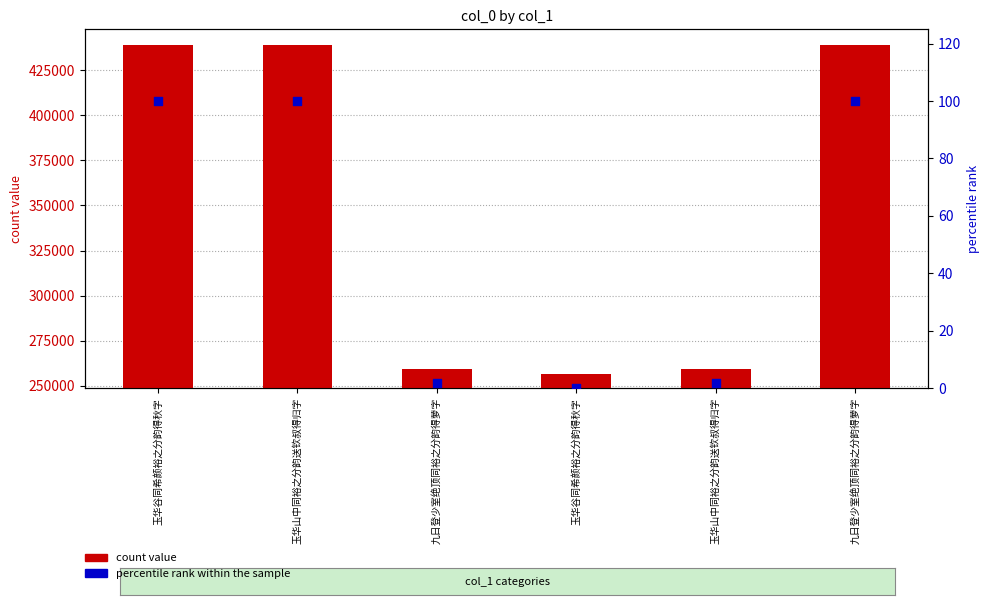

What is the total value across all series at 九日登少室绝顶同裕之分韵得萝字?

259477.6